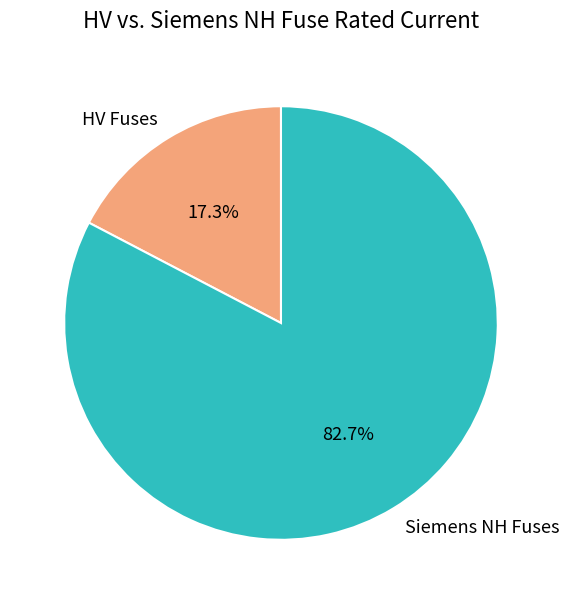

Which slice is the largest?

Siemens NH Fuses